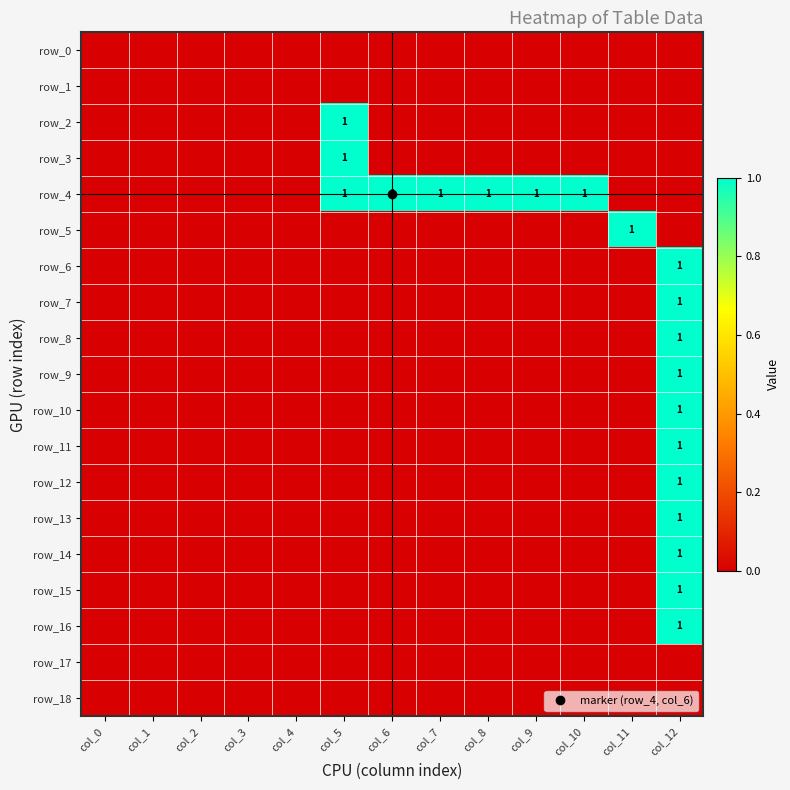

Reading right to left, list all the values displayed in this chart.

row_0: 0	0	0	0	0	0	0	0	0	0	0	0	0
row_1: 0	0	0	0	0	0	0	0	0	0	0	0	0
row_2: 0	0	0	0	0	0	0	1	0	0	0	0	0
row_3: 0	0	0	0	0	0	0	1	0	0	0	0	0
row_4: 0	0	1	1	1	1	1	1	0	0	0	0	0
row_5: 0	1	0	0	0	0	0	0	0	0	0	0	0
row_6: 1	0	0	0	0	0	0	0	0	0	0	0	0
row_7: 1	0	0	0	0	0	0	0	0	0	0	0	0
row_8: 1	0	0	0	0	0	0	0	0	0	0	0	0
row_9: 1	0	0	0	0	0	0	0	0	0	0	0	0
row_10: 1	0	0	0	0	0	0	0	0	0	0	0	0
row_11: 1	0	0	0	0	0	0	0	0	0	0	0	0
row_12: 1	0	0	0	0	0	0	0	0	0	0	0	0
row_13: 1	0	0	0	0	0	0	0	0	0	0	0	0
row_14: 1	0	0	0	0	0	0	0	0	0	0	0	0
row_15: 1	0	0	0	0	0	0	0	0	0	0	0	0
row_16: 1	0	0	0	0	0	0	0	0	0	0	0	0
row_17: 0	0	0	0	0	0	0	0	0	0	0	0	0
row_18: 0	0	0	0	0	0	0	0	0	0	0	0	0